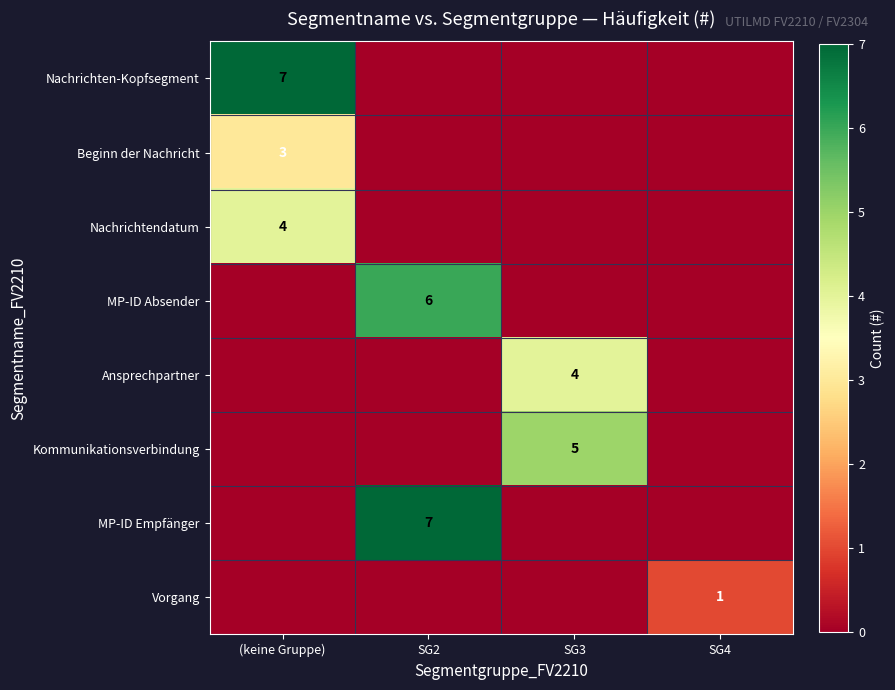

The value of Beginn der Nachricht at (keine Gruppe) is 3. True or false?

True